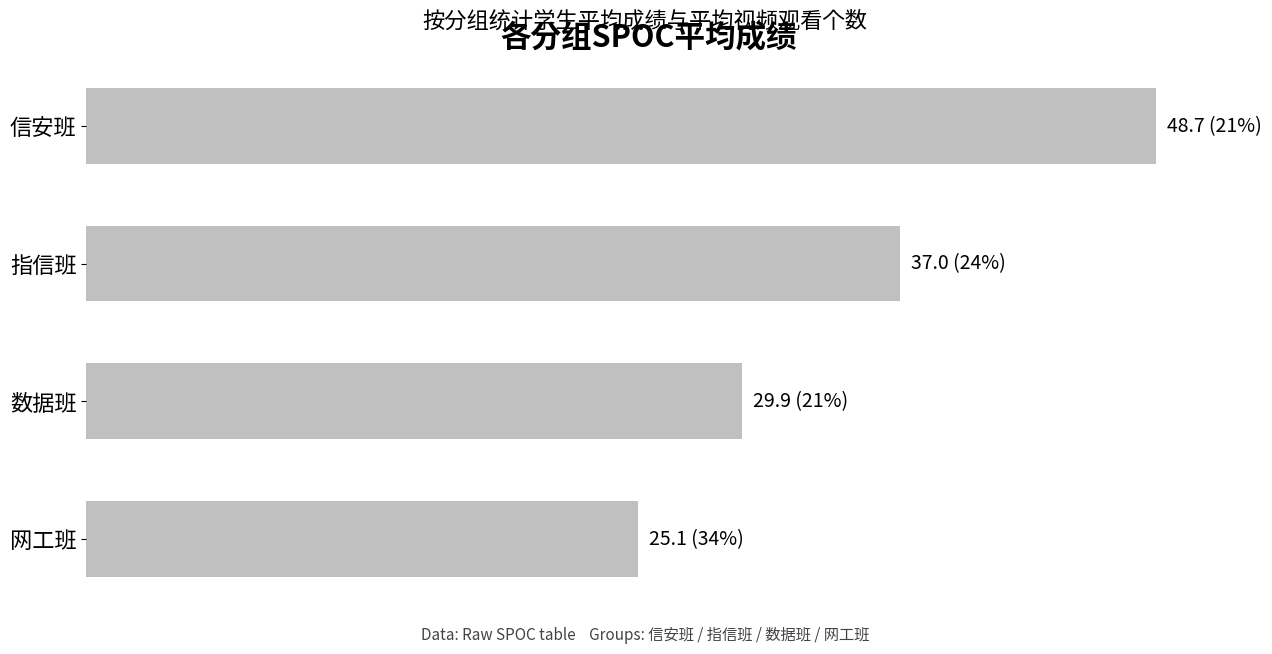

Are the bars horizontal?

Yes